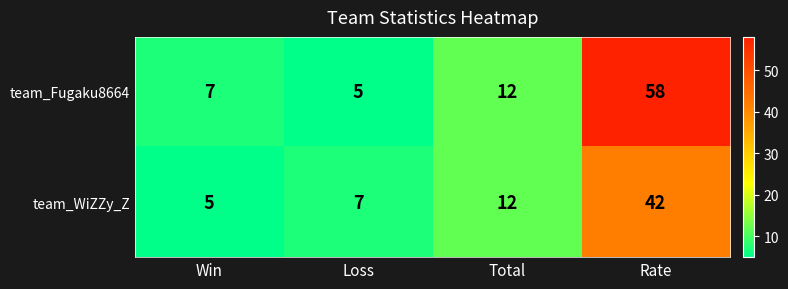

How many data points does each series have?

4